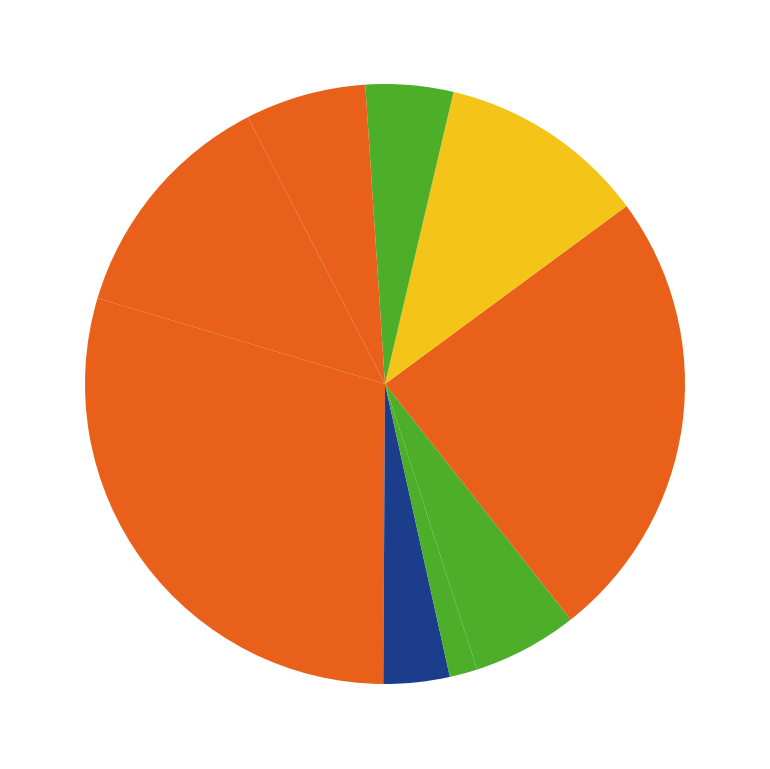

How many slices are in this pie chart?

10